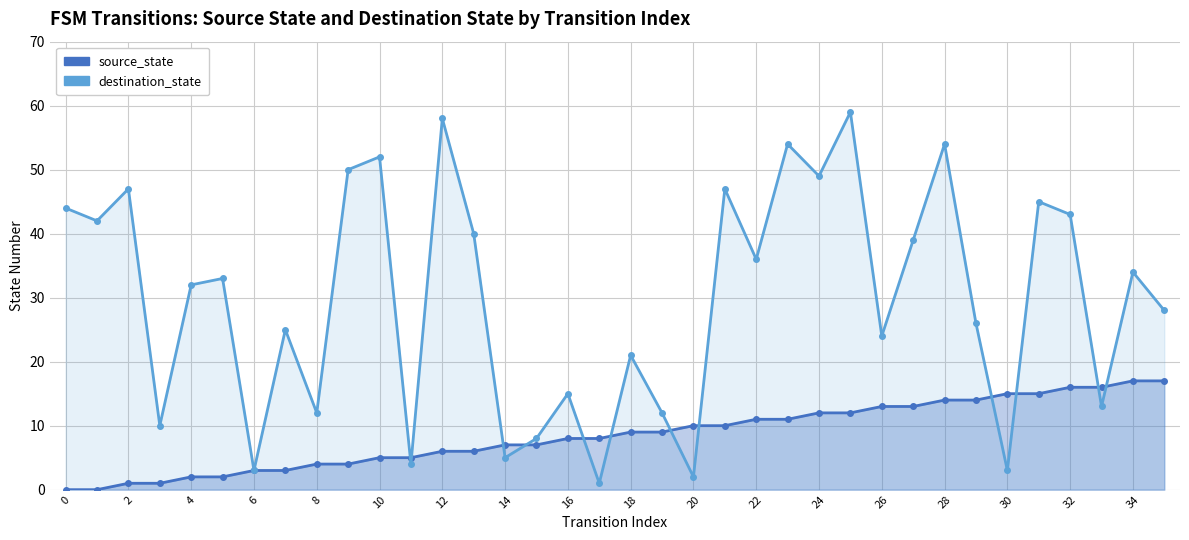

List the series in order of their overall mean, lowest first.

source_state, destination_state